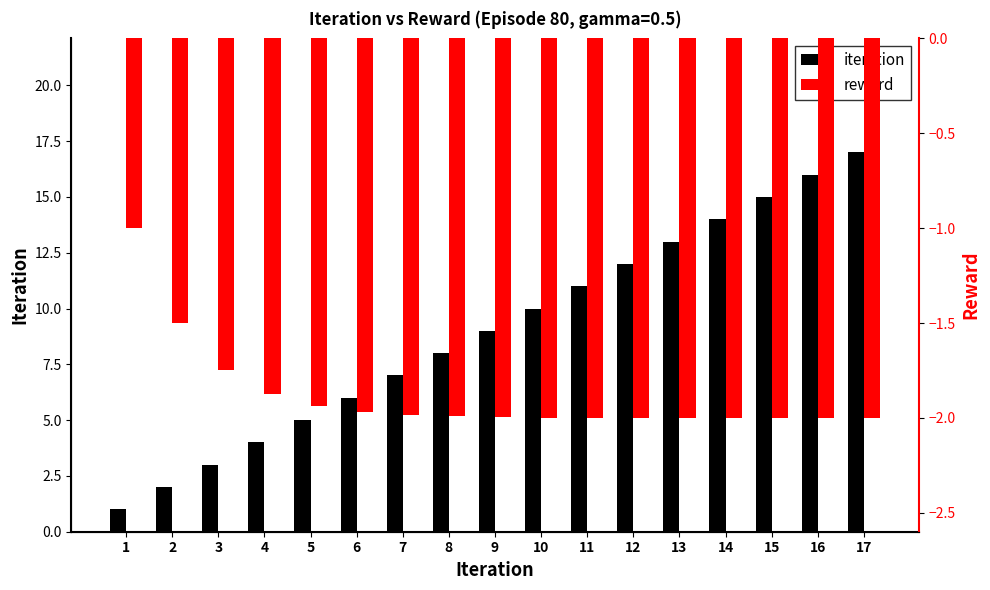

What is the total value across all series at 5?

3.1